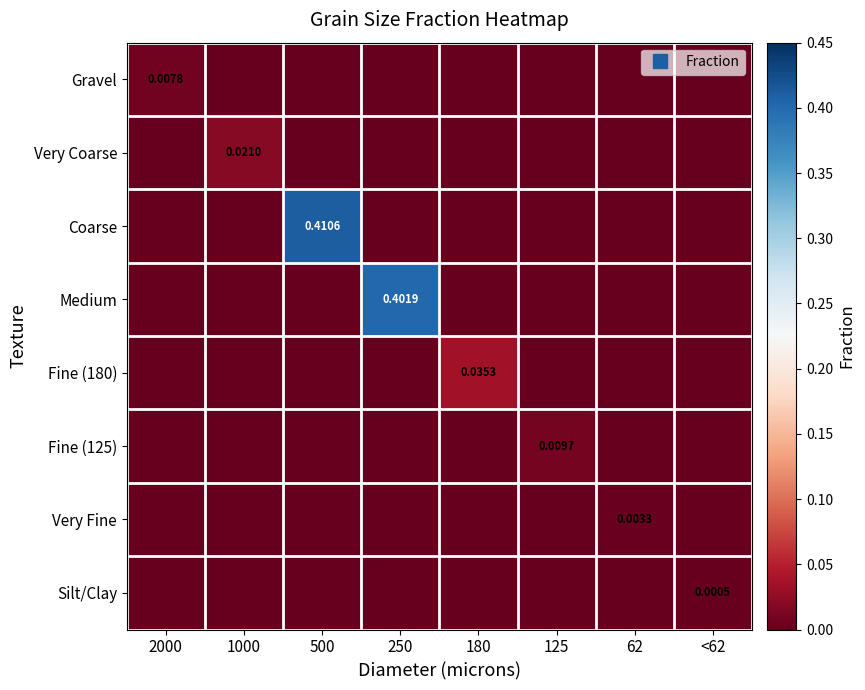

Rank the categories by Gravel value from highest to lowest.

2000, 1000, 500, 250, 180, 125, 62, <62